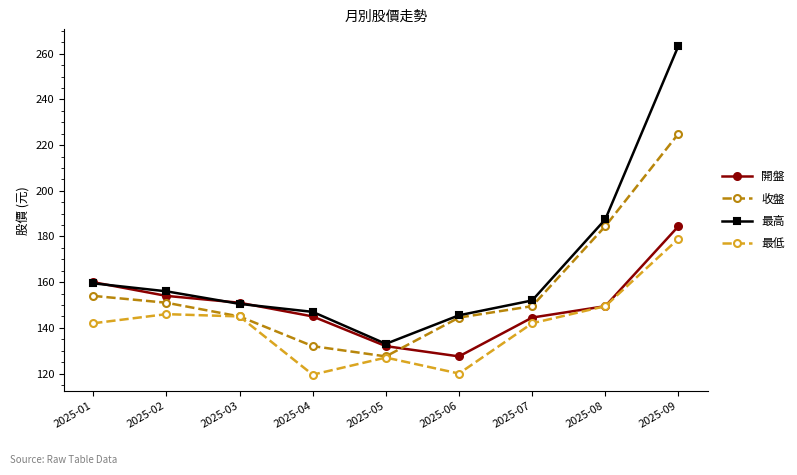

What is the maximum value for 收盤?

225.0